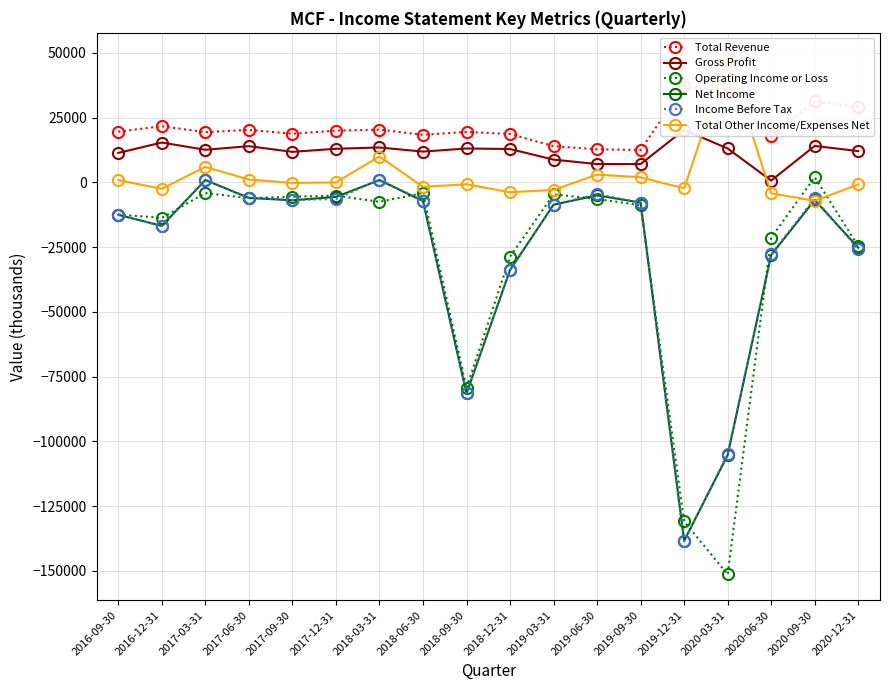

At which category is the sum across all series the highest?

2018-03-31